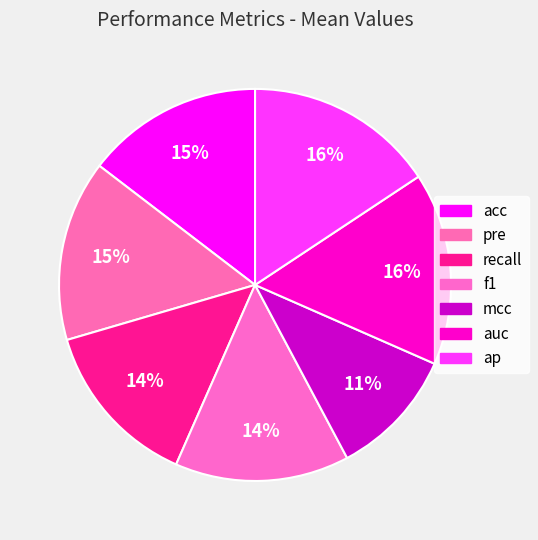

How many segments does this pie chart have?

7